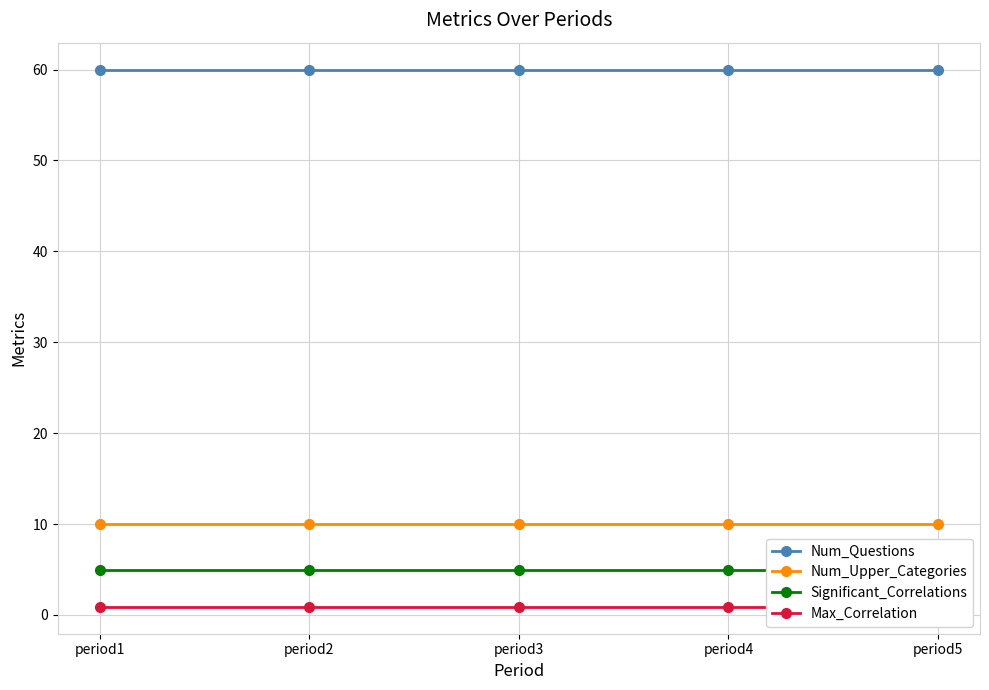

Reading left to right, what are all the values shown in this chart?

Num_Questions: period1=60.0	period2=60.0	period3=60.0	period4=60.0	period5=60.0
Num_Upper_Categories: period1=10.0	period2=10.0	period3=10.0	period4=10.0	period5=10.0
Significant_Correlations: period1=5.0	period2=5.0	period3=5.0	period4=5.0	period5=5.0
Max_Correlation: period1=0.9	period2=0.9	period3=0.9	period4=0.9	period5=0.9